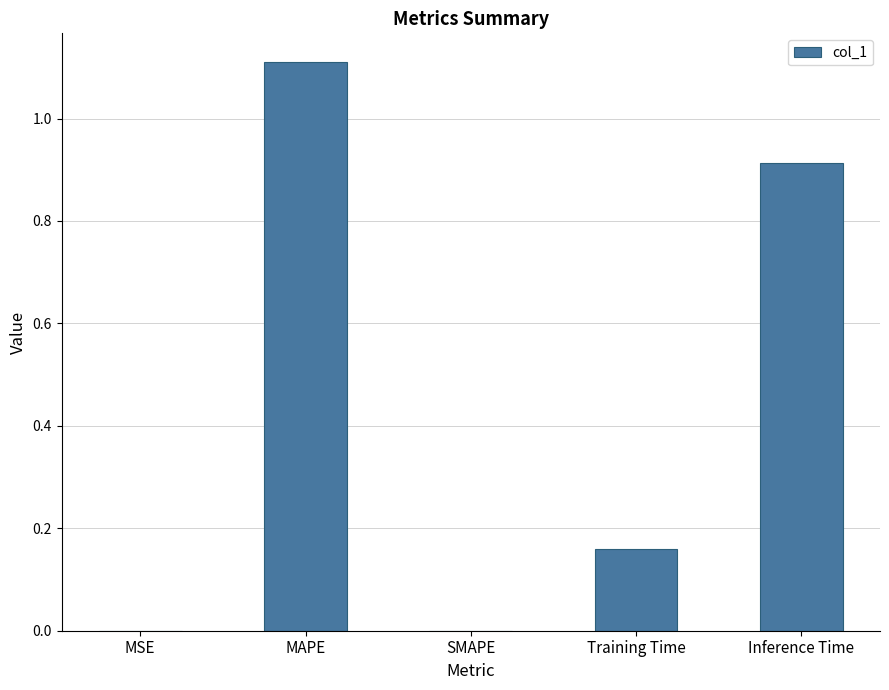

What is the sum of all values?

2.2